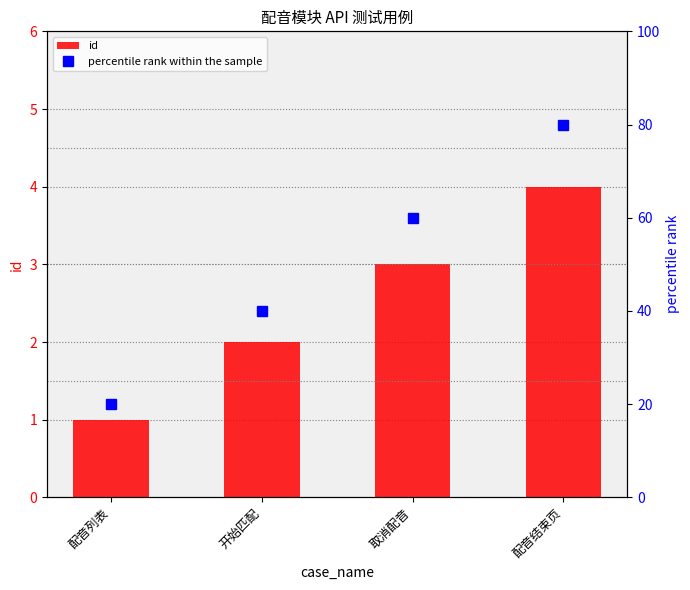

What is the spread (max minus min) of values at 开始匹配?

38